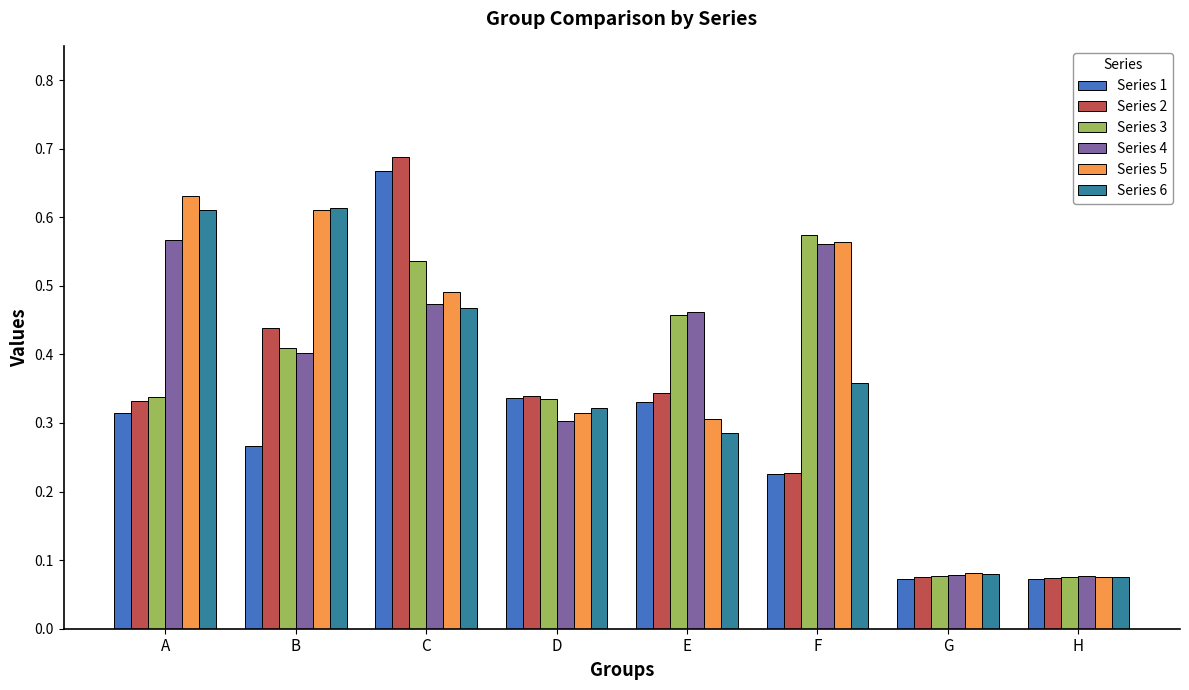

Count the Series 5 values in the range 0 to 1.

8